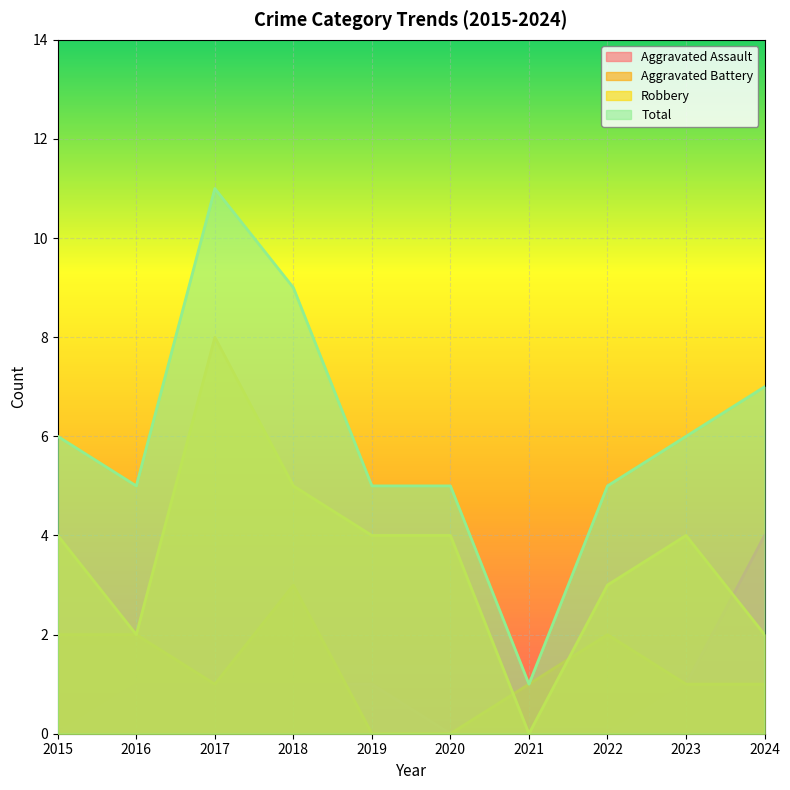

True or false: Aggravated Battery and Total cross at least once.

False